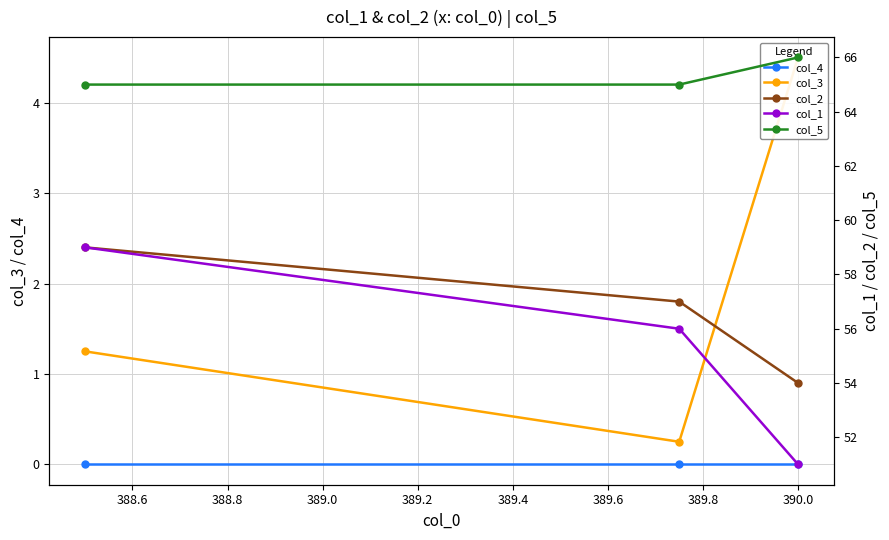

How many categories are shown in the chart?

3